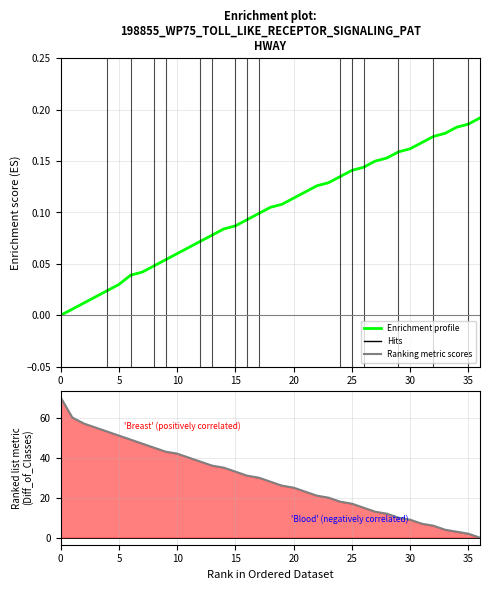

The Enrichment profile series shows 0.1 at 20. True or false?

True